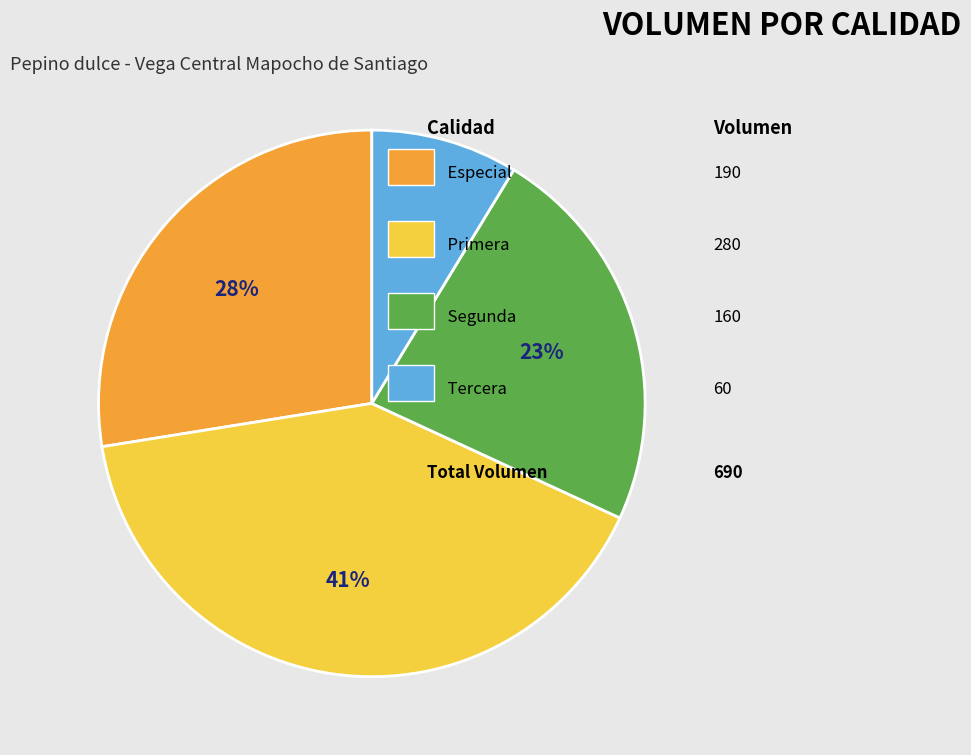

To the nearest percent, what is the average slice percentage?

25%